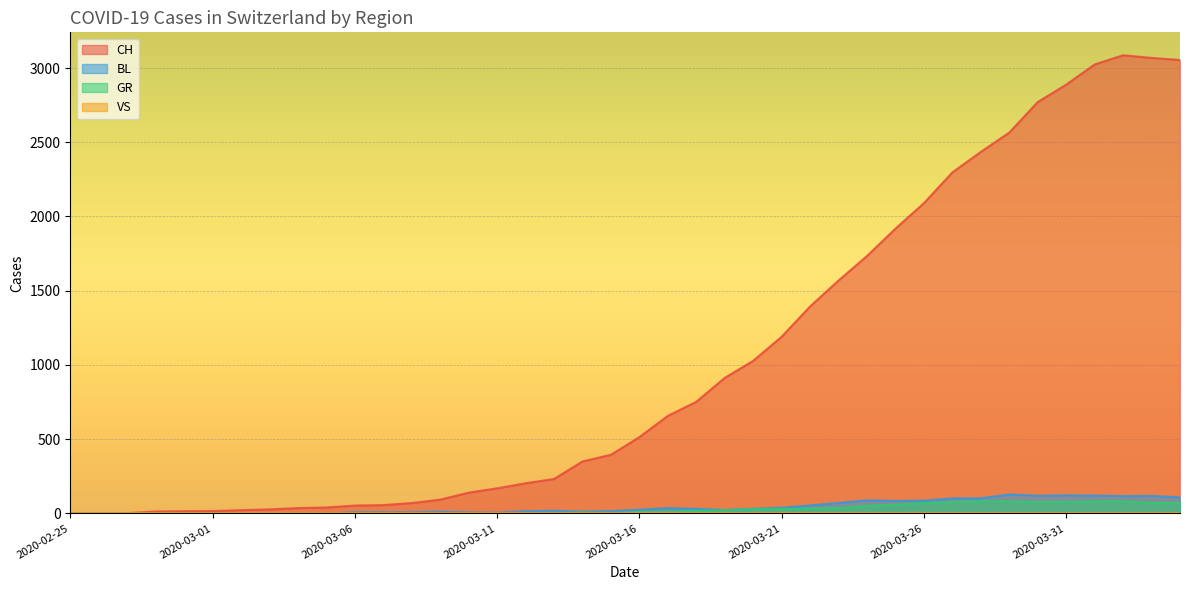

How many values in BL are above zero?

30